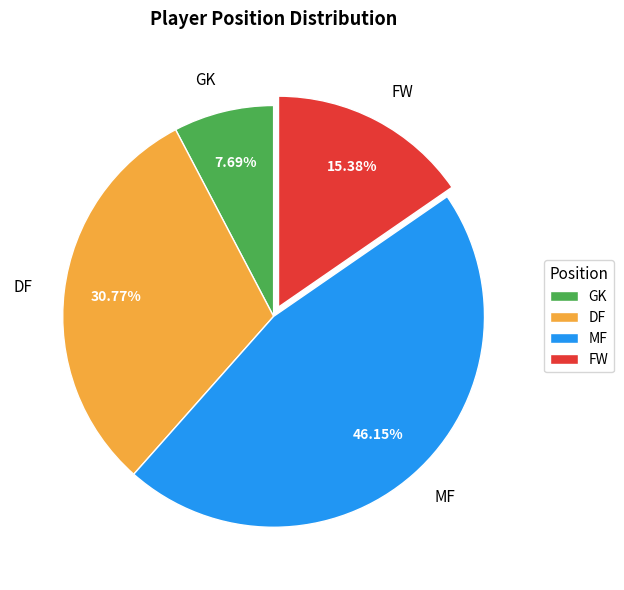

Rank the categories by value from highest to lowest.

MF, DF, FW, GK